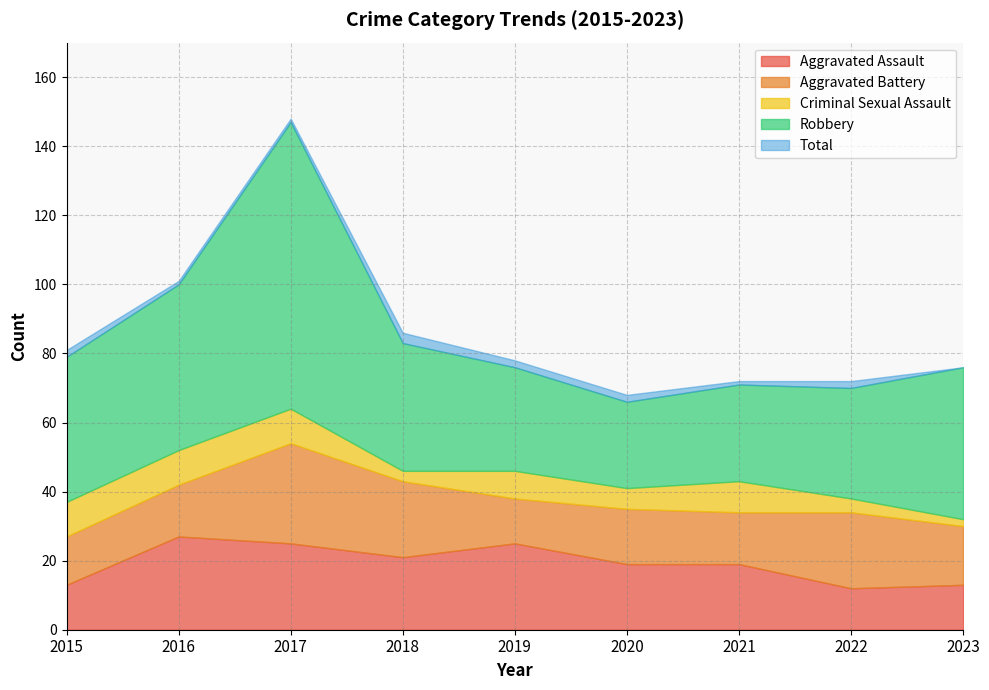

What value does the Aggravated Battery series have at 2020, to the nearest 5?

15